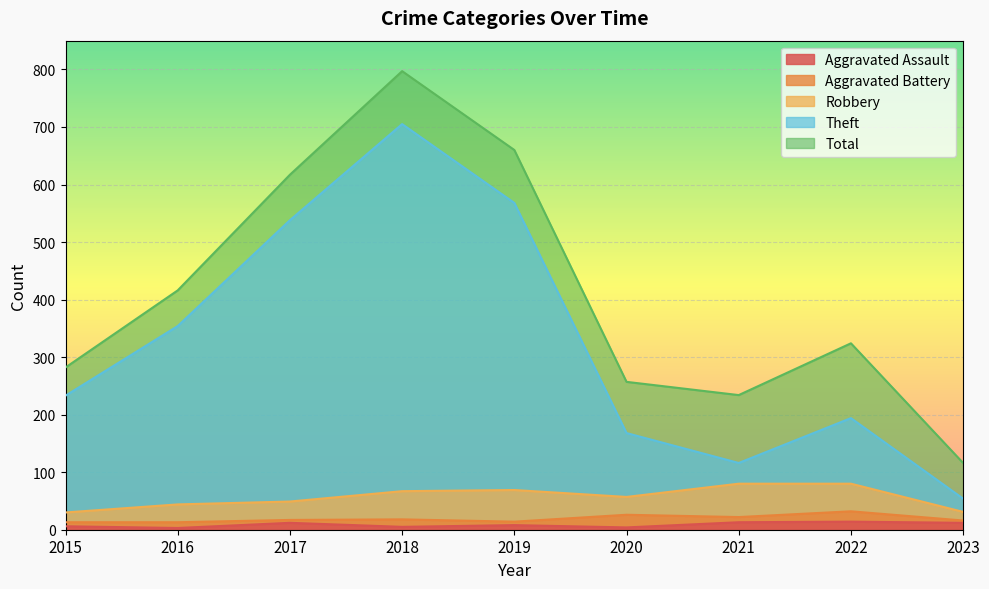

True or false: Total and Aggravated Assault cross at least once.

False